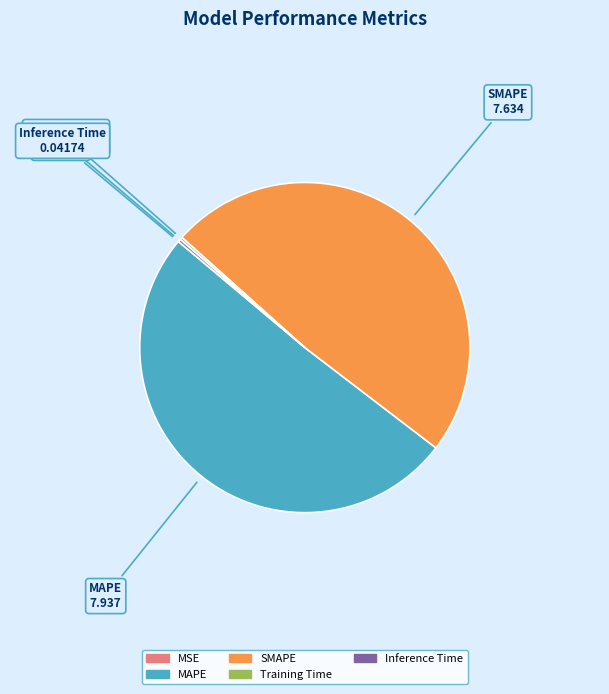

Which has a higher value, MAPE or SMAPE?

MAPE